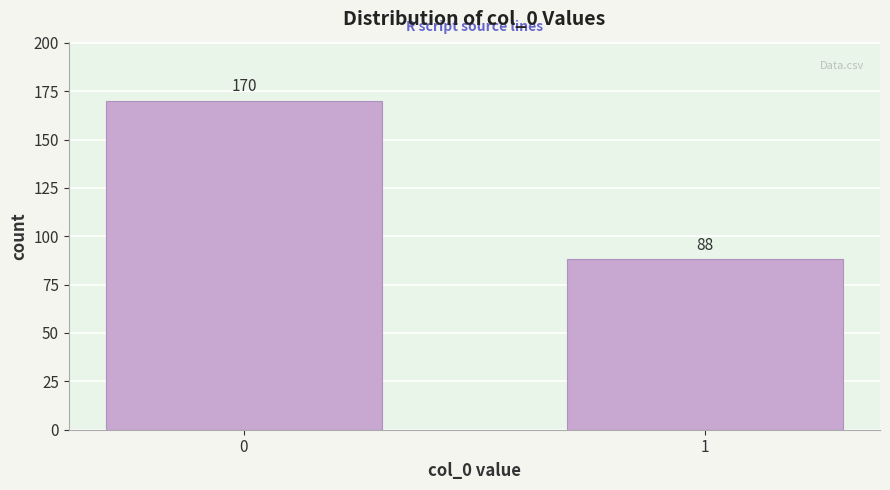

Reading left to right, transcribe all the data shown in this chart.

170	88